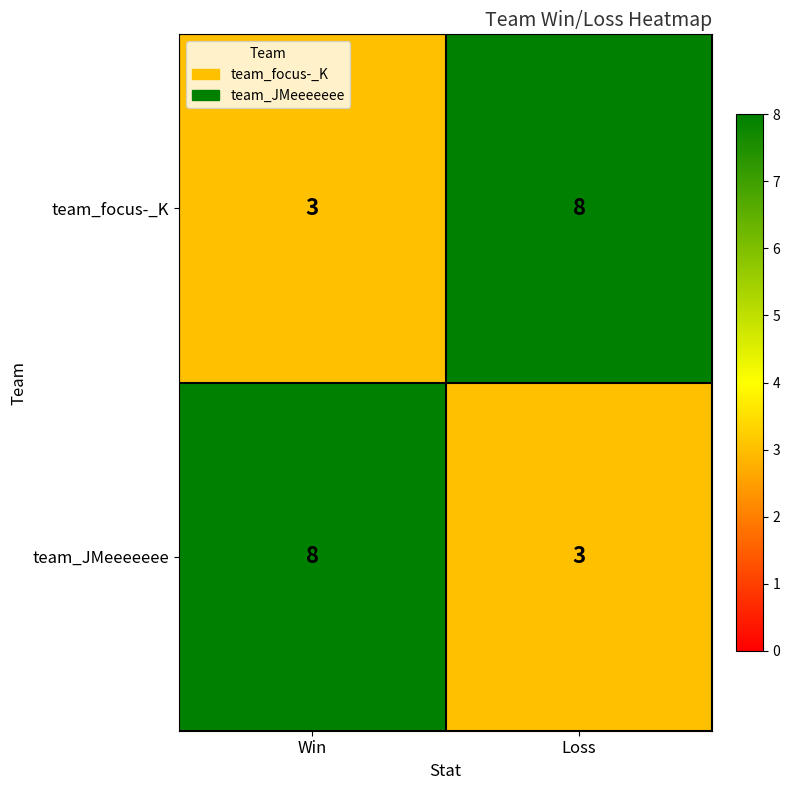

The team_JMeeeeeee series shows 4 at Win. True or false?

False